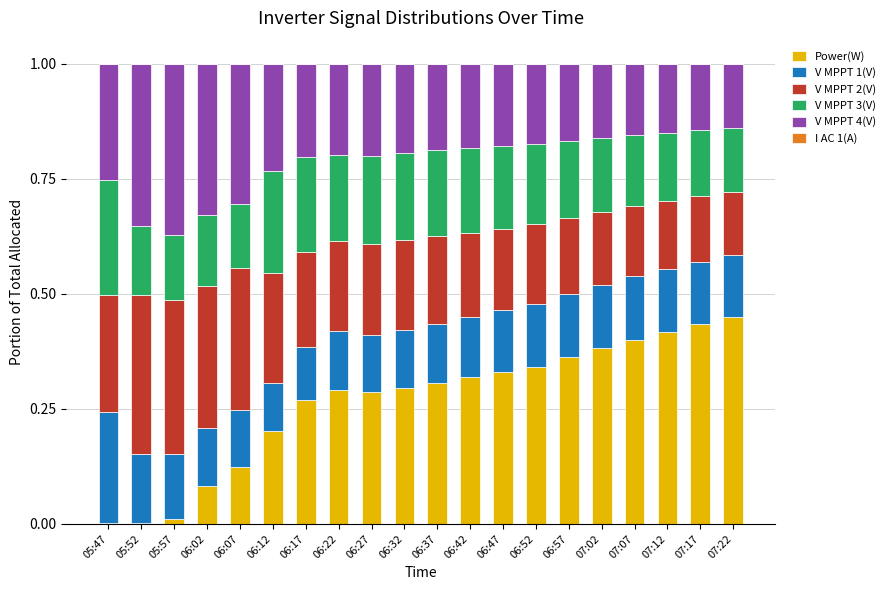

The Power(W) series shows 0.4 at 07:07. True or false?

True